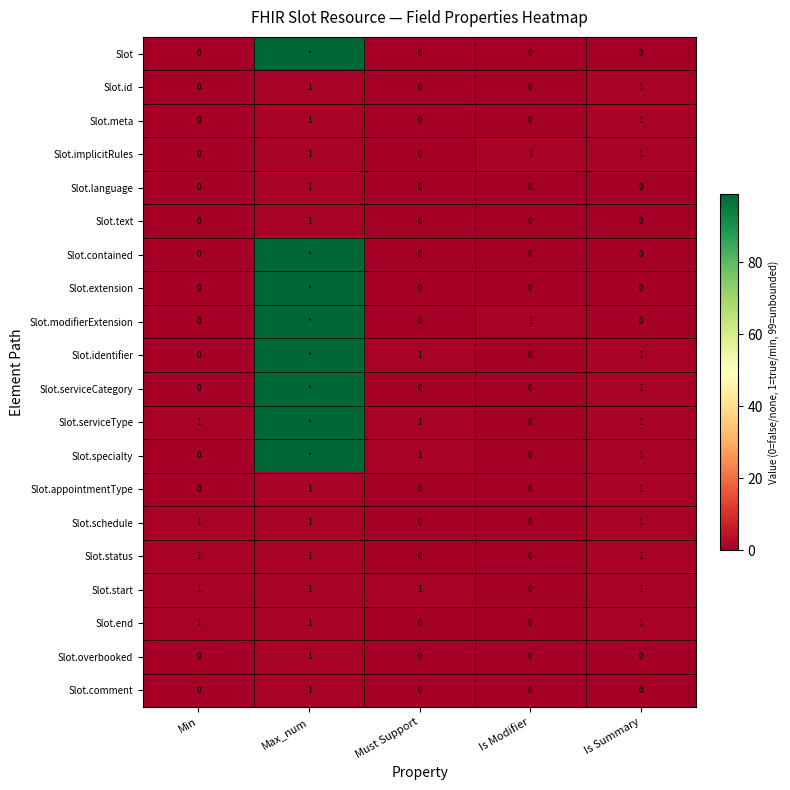

The value of Slot.text at Max_num is 1. True or false?

True